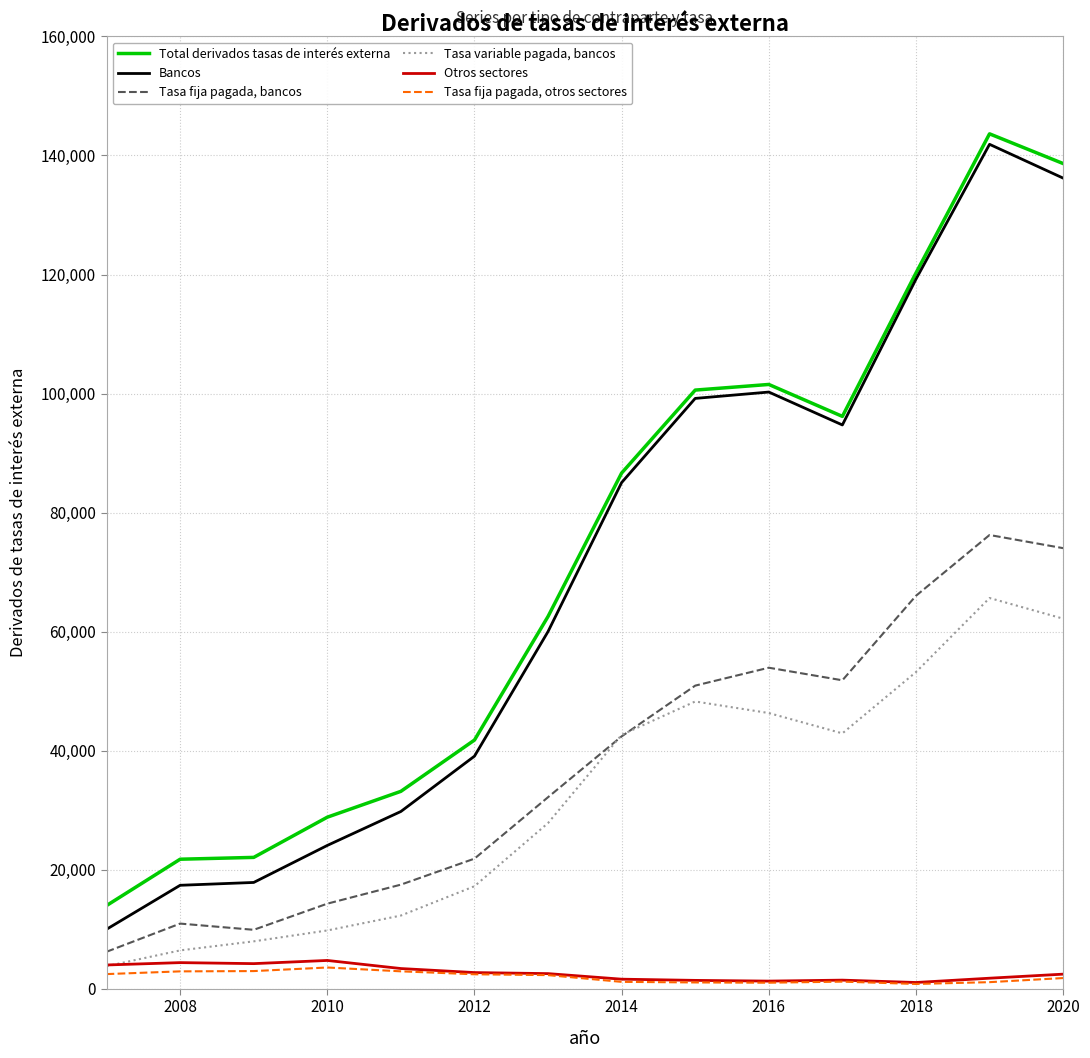

What is the difference between the second highest and minimum values in the Tasa fija pagada, bancos series?

67819